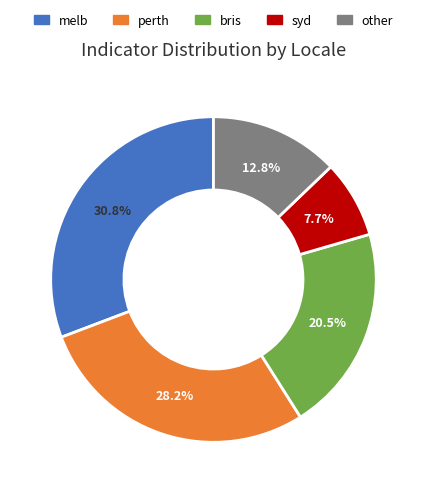

Approximately how many times larger is the value at melb compared to bris?

1.5